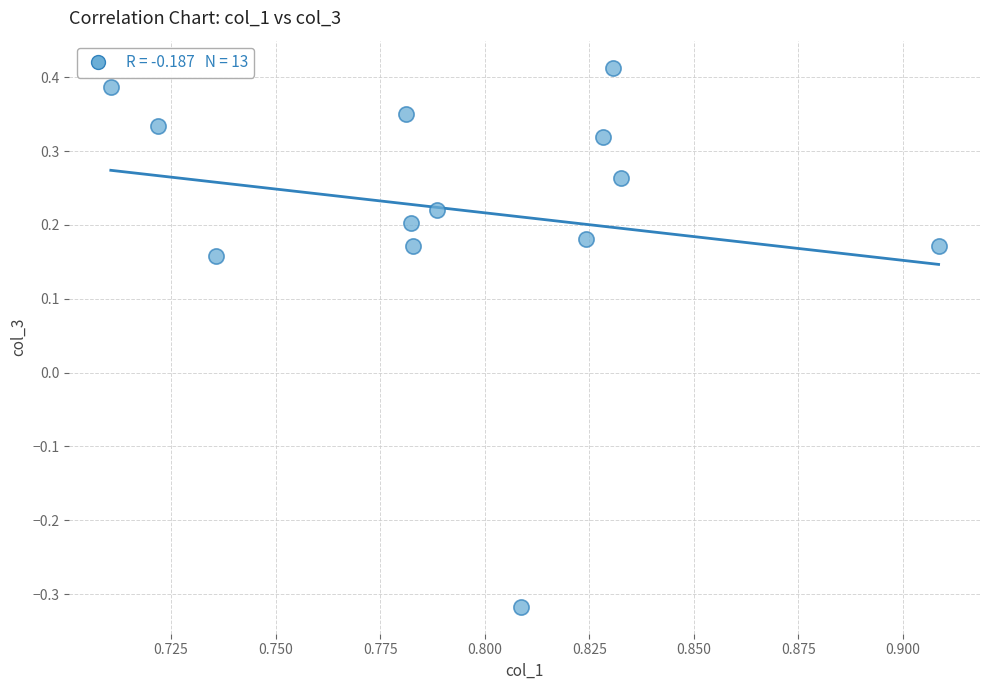

What is the range of Y values (max minus min)?

0.7